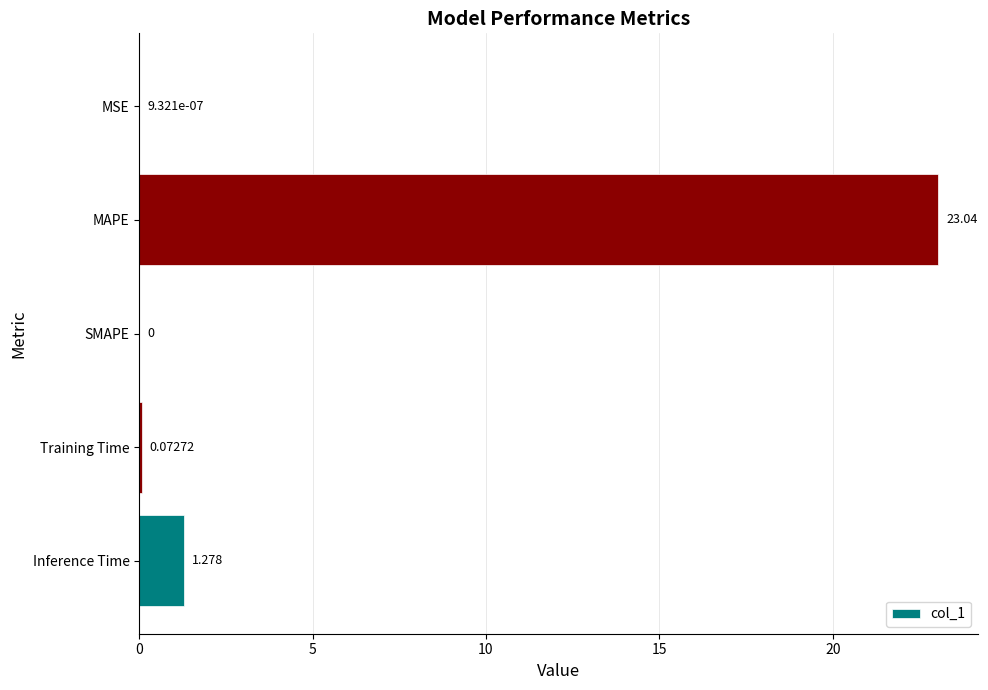

Which has a higher value, MAPE or SMAPE?

MAPE